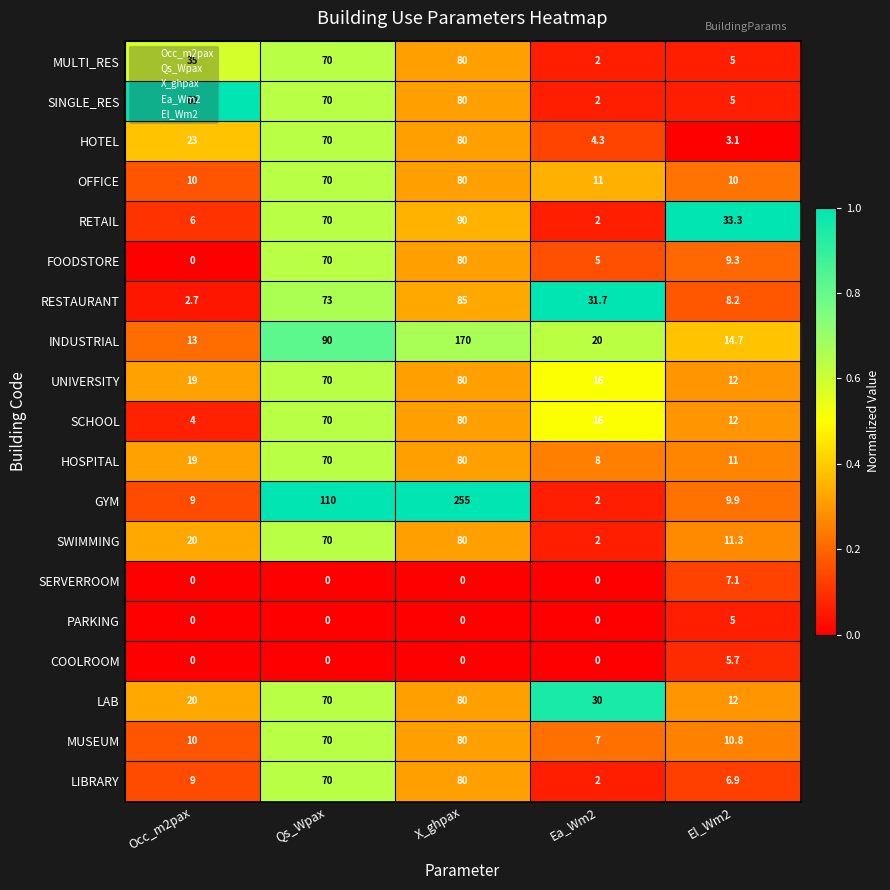

Rank the categories by SINGLE_RES value from highest to lowest.

X_ghpax, Qs_Wpax, Occ_m2pax, El_Wm2, Ea_Wm2